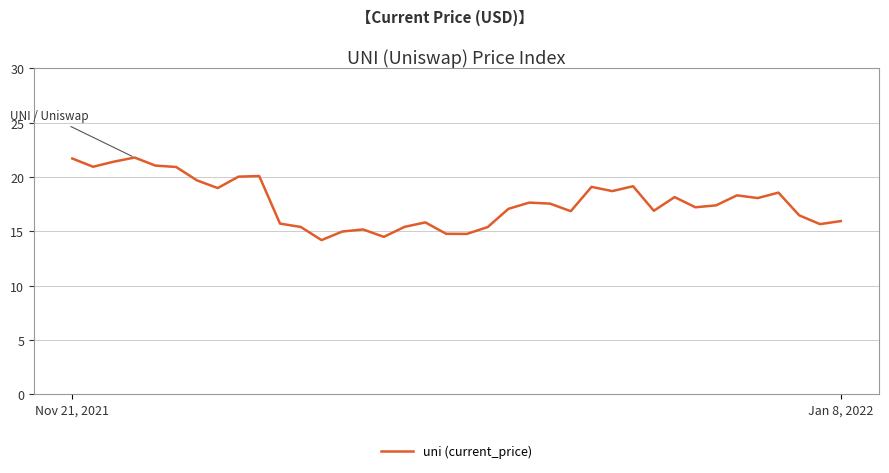

What is the minimum value shown in the chart?

14.2